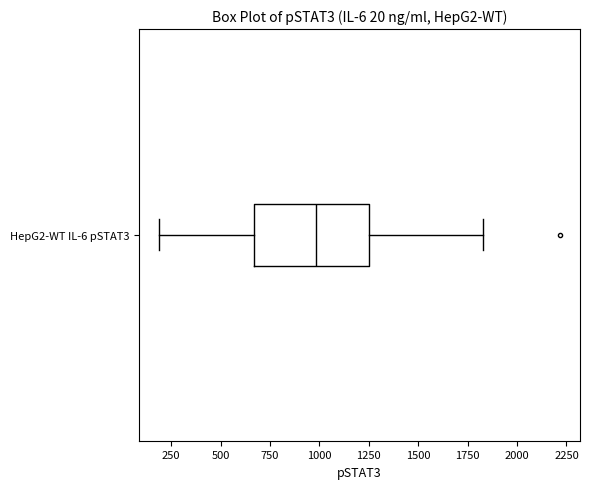

Transcribe this box plot: give where the median line is, the range the box spans, and where the two whiskers end, as read against the x-axis. The values are not printed on the chart, so give them approximately, as read against the axis.

median 1000, box 650 to 1250, whiskers 200 to 1850